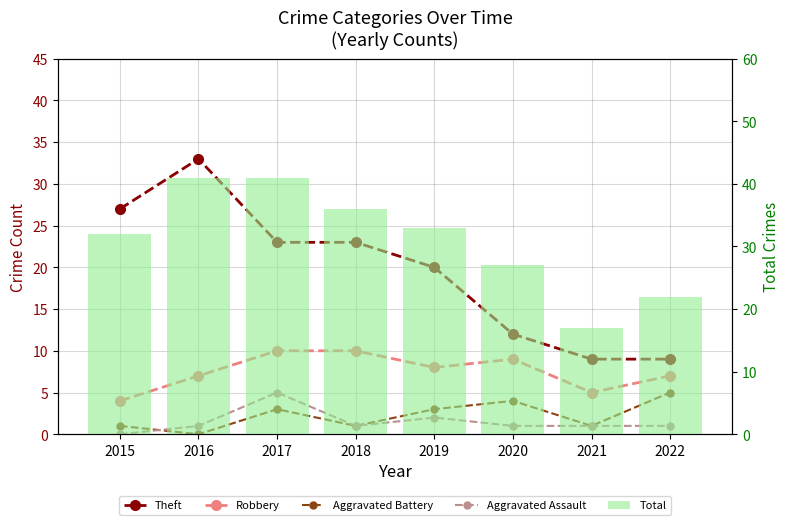

What is the sum of the Aggravated Battery values at 2018 and 2015?

2